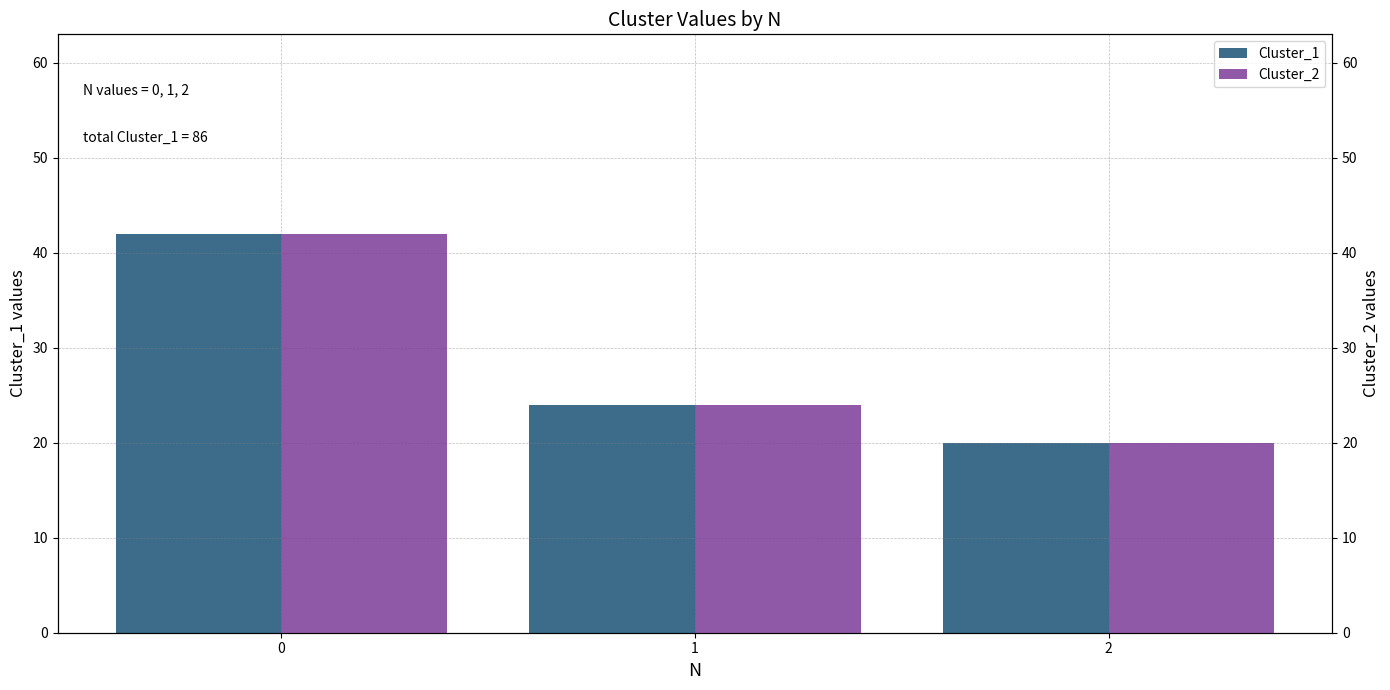

What is the total value across all series at 2?

40